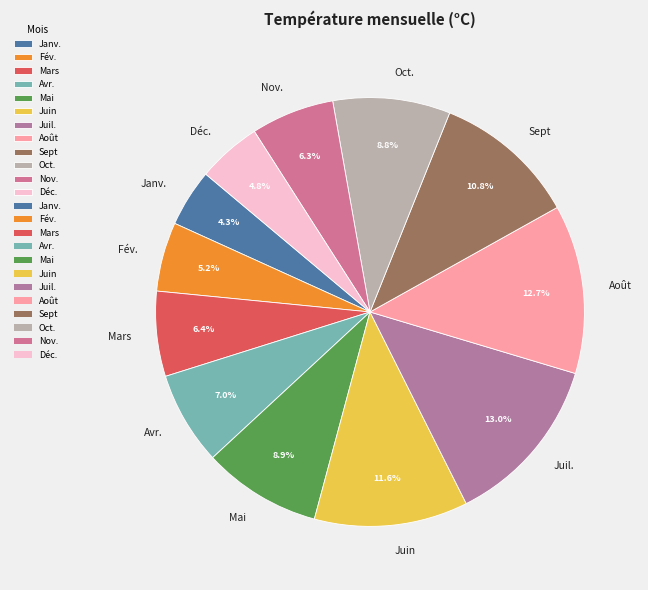

What is the ratio of the value at Août to the value at Juin?

1.1